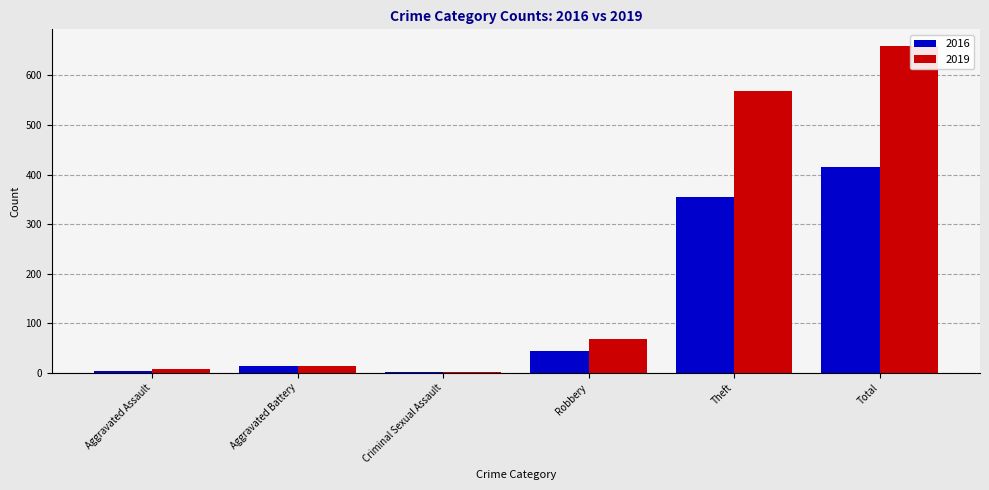

What is the highest value of the 2019 series?

660